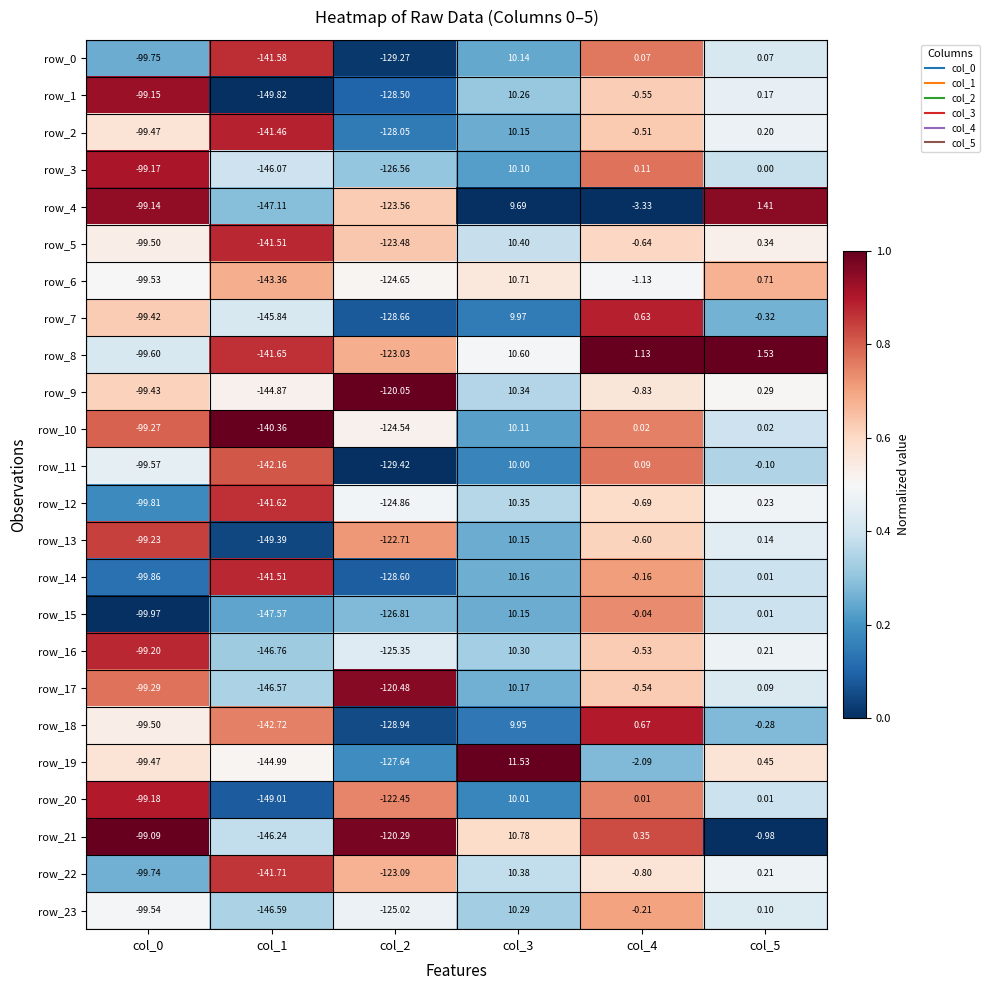

Is the value of row_17 at col_3 greater than the value of row_5 at col_4?

Yes